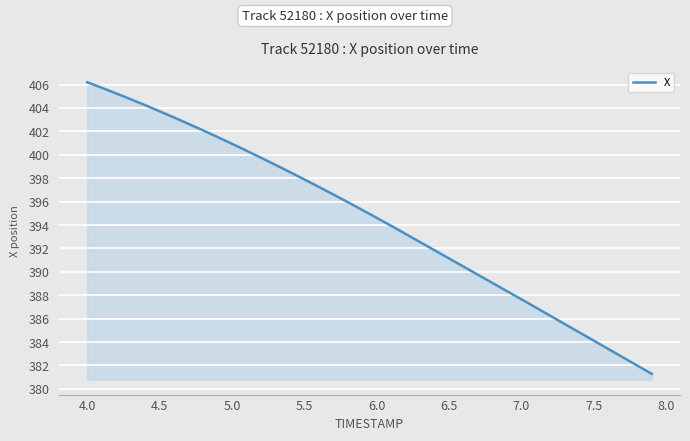

What is the smallest value displayed?

381.3